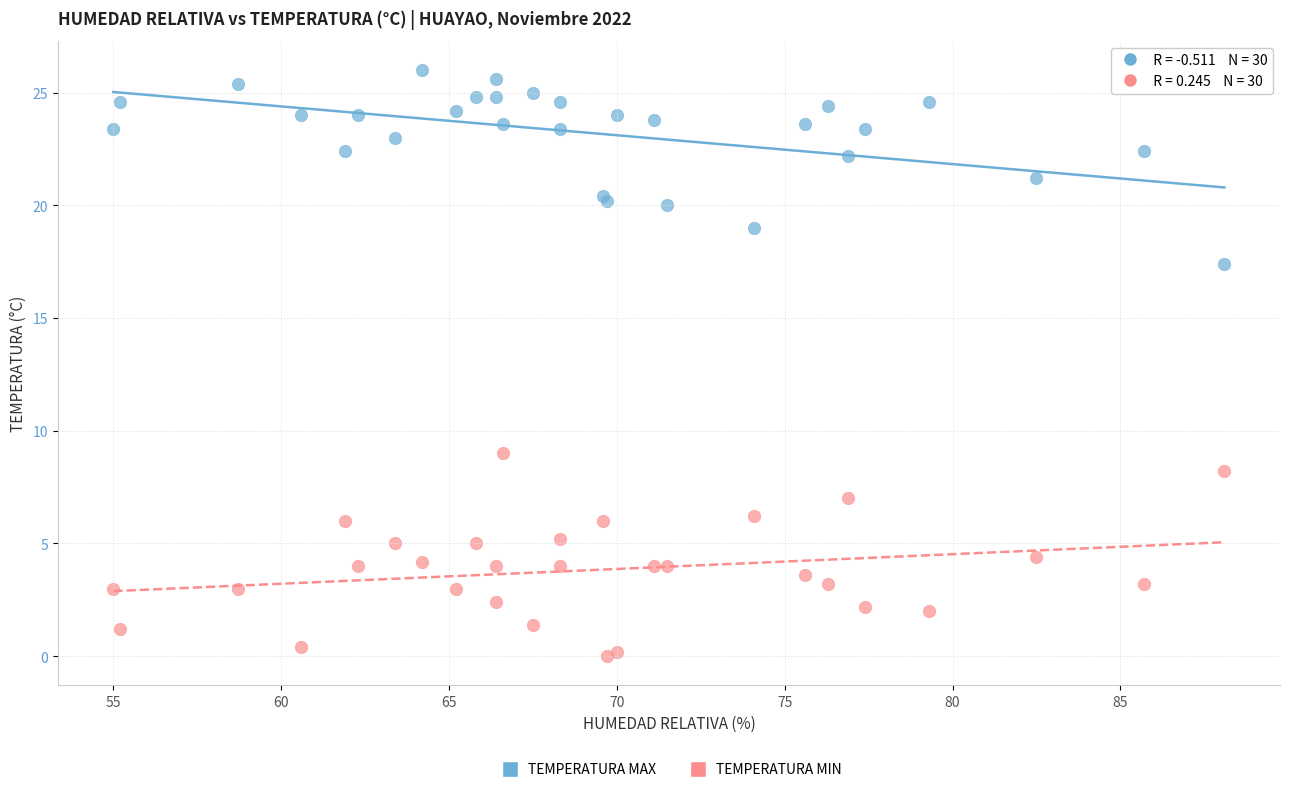

Across all series, what Y value is closest to 13?

9.0